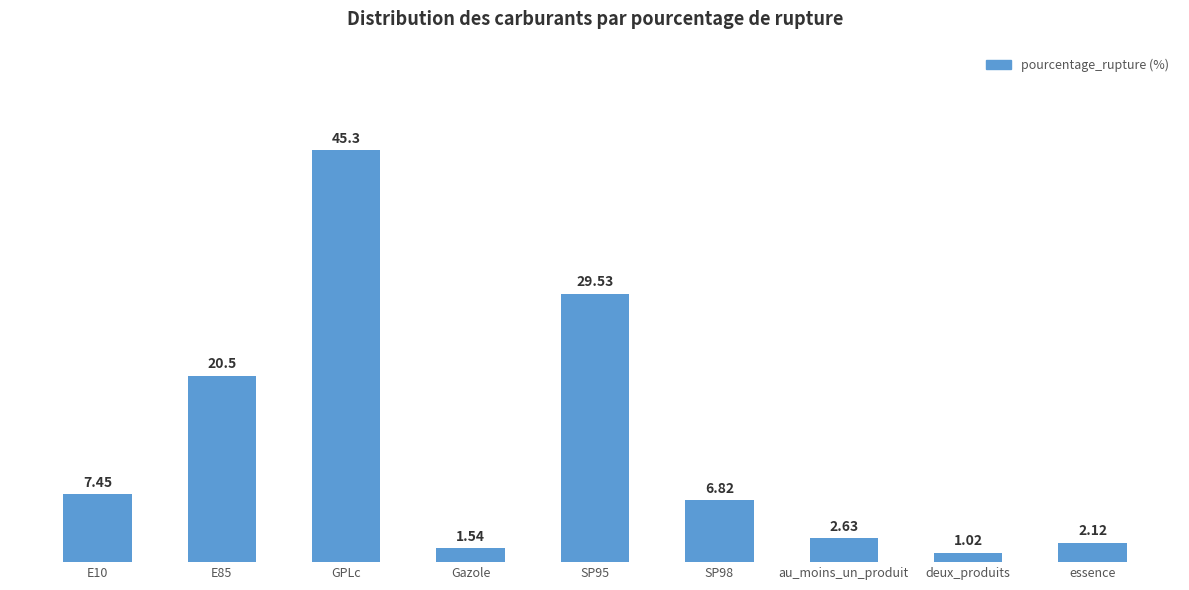

What is the label of the 9th bar from the left?

essence